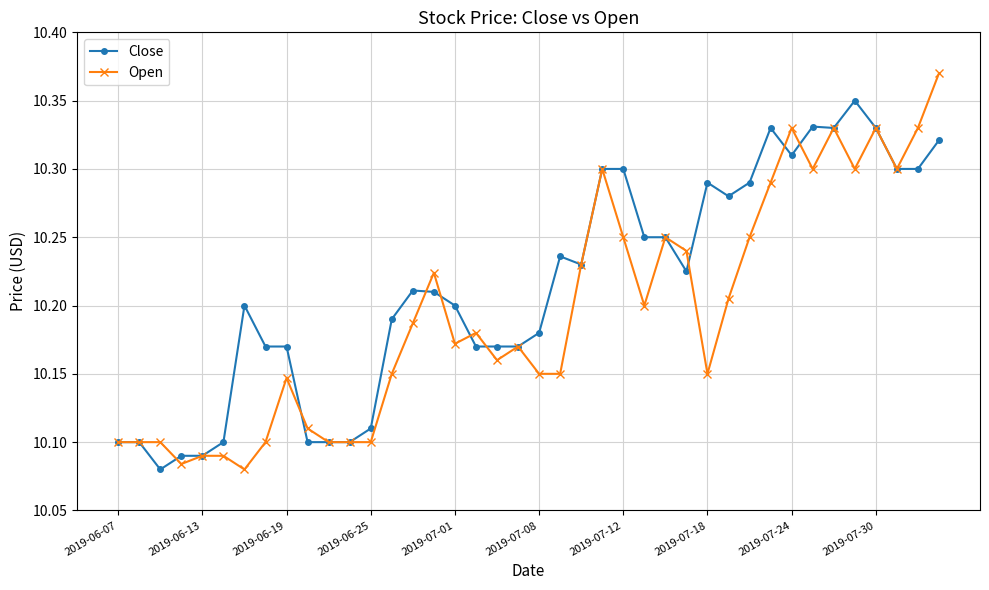

Which series has the largest range (max minus min)?

Open